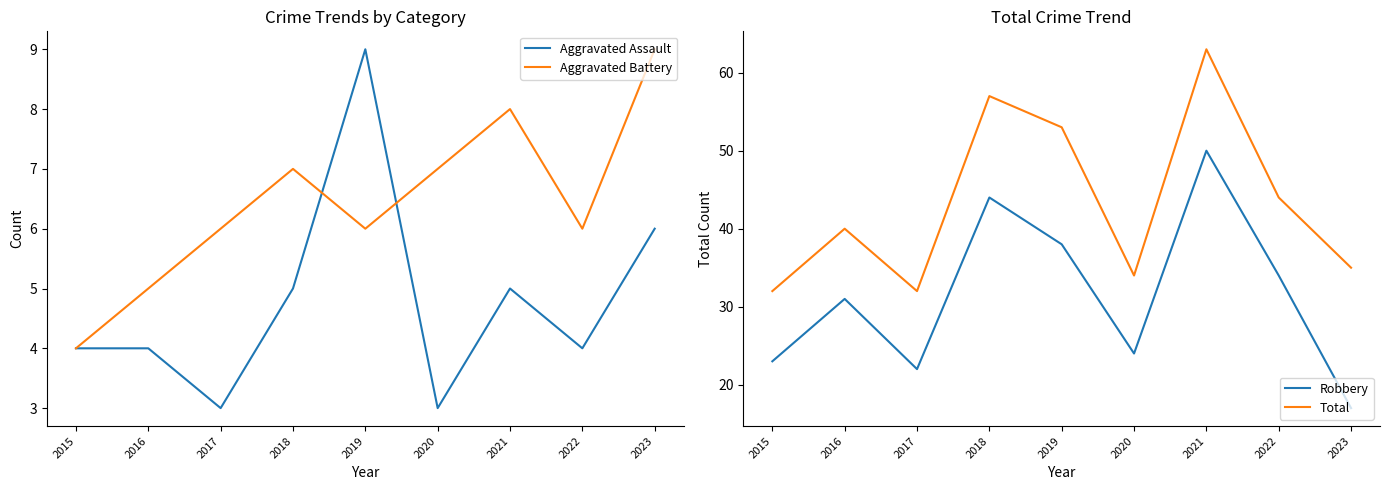

Reading right to left, what are all the values shown in this chart?

Aggravated Assault: 6	4	5	3	9	5	3	4	4
Aggravated Battery: 9	6	8	7	6	7	6	5	4
Robbery: 17	34	50	24	38	44	22	31	23
Total: 35	44	63	34	53	57	32	40	32